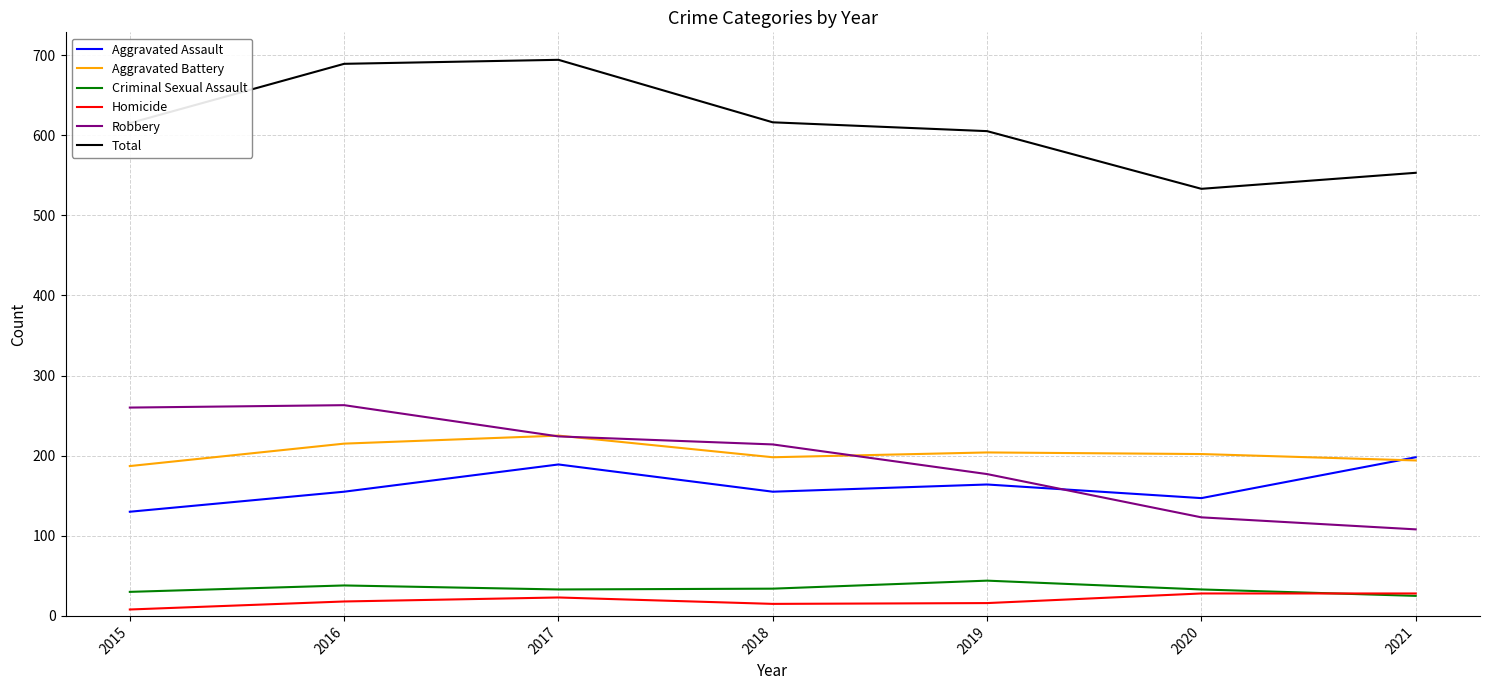

How many lines are shown in the chart?

6